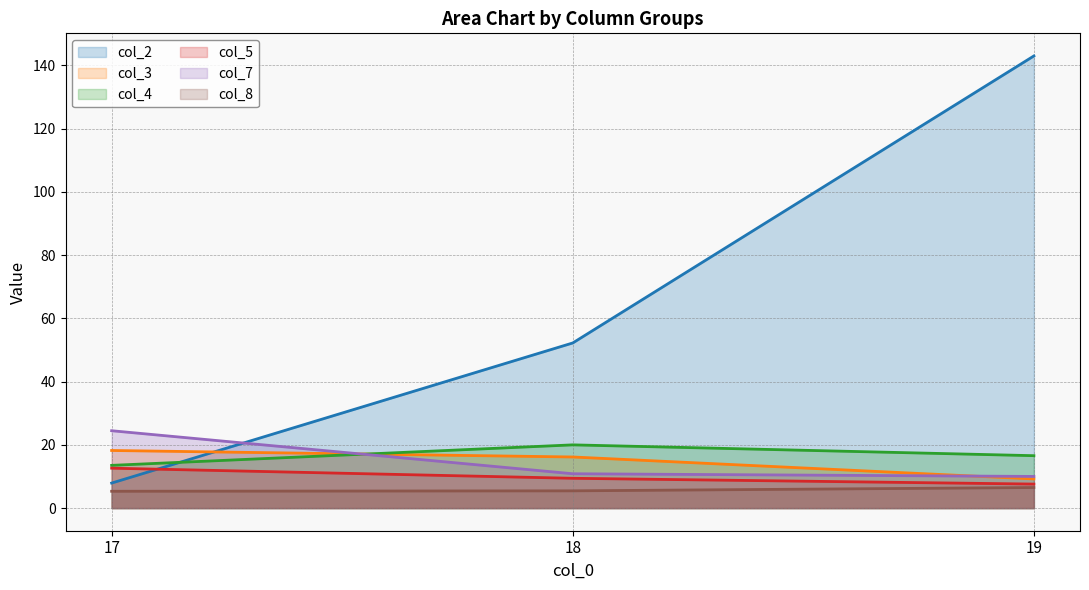

What is the total value across all series at 18?

114.1